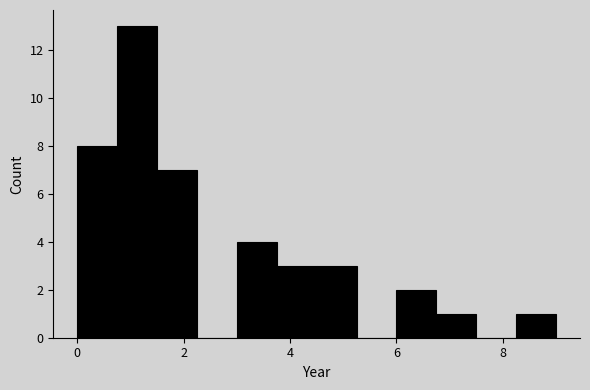

Read against the x-axis, roughly where is the centre of the tallest bar?

1.2